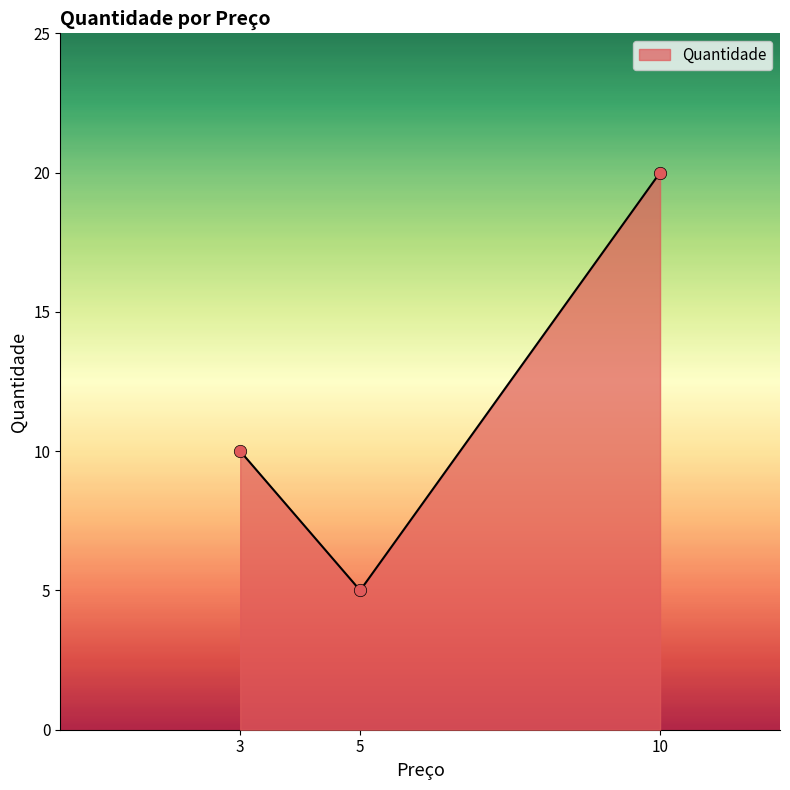

What is the change in value from 3 to 10?

+10